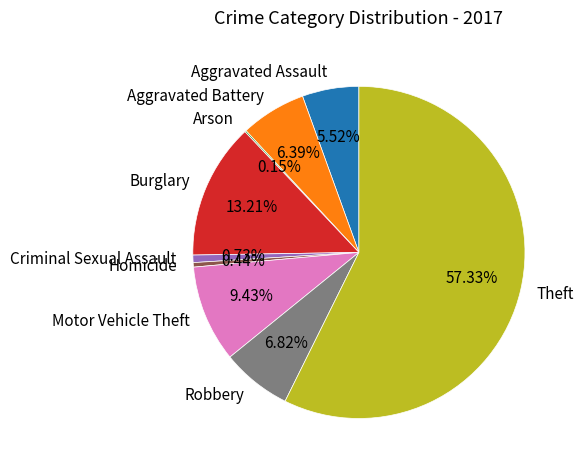

Which slice represents more than half of the pie?

Theft